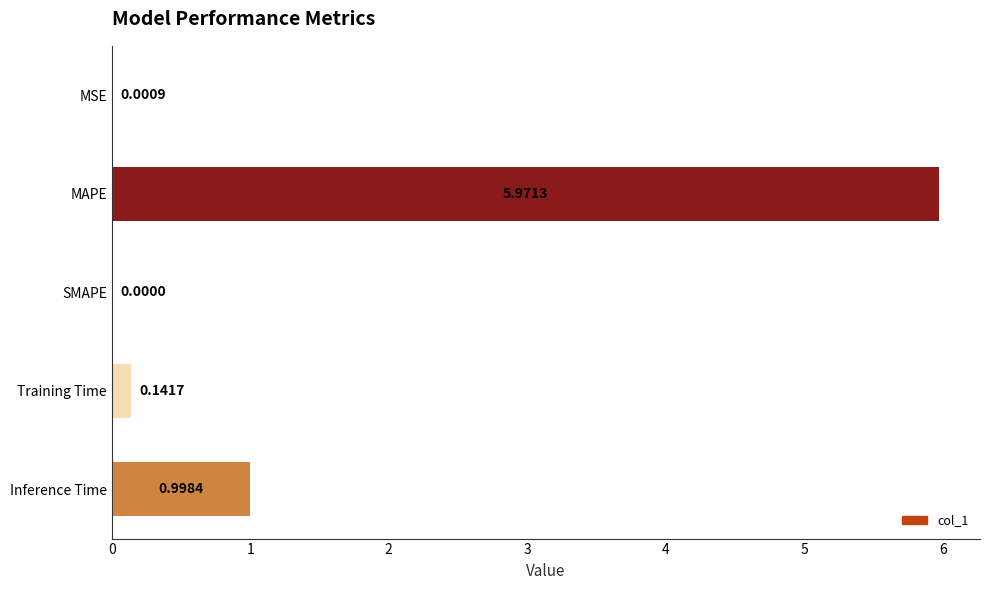

What is the sum of all values?

7.1